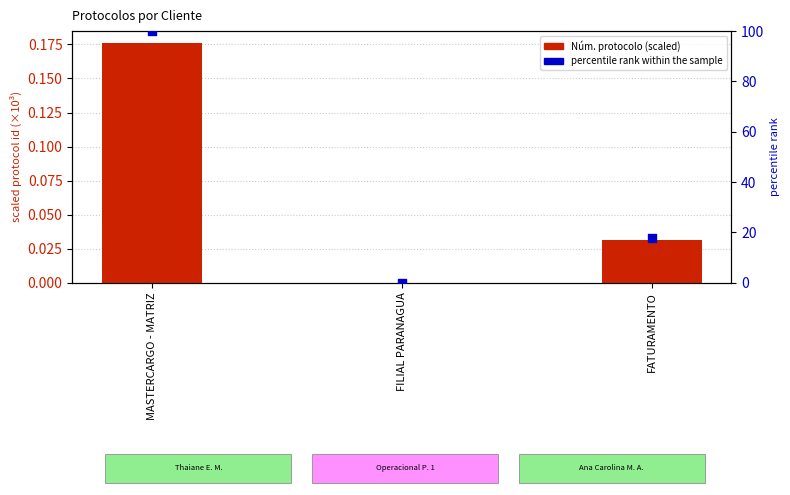

What are all the series names shown in the legend?

Núm. protocolo (scaled), percentile rank within the sample